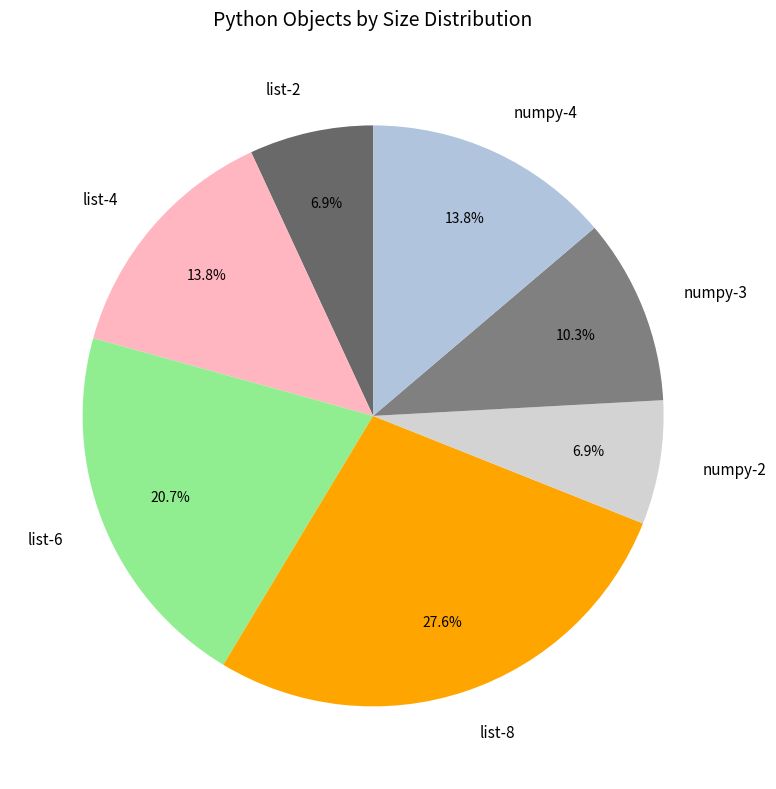

Is the sum of list-8 and numpy-3 greater than half?

No